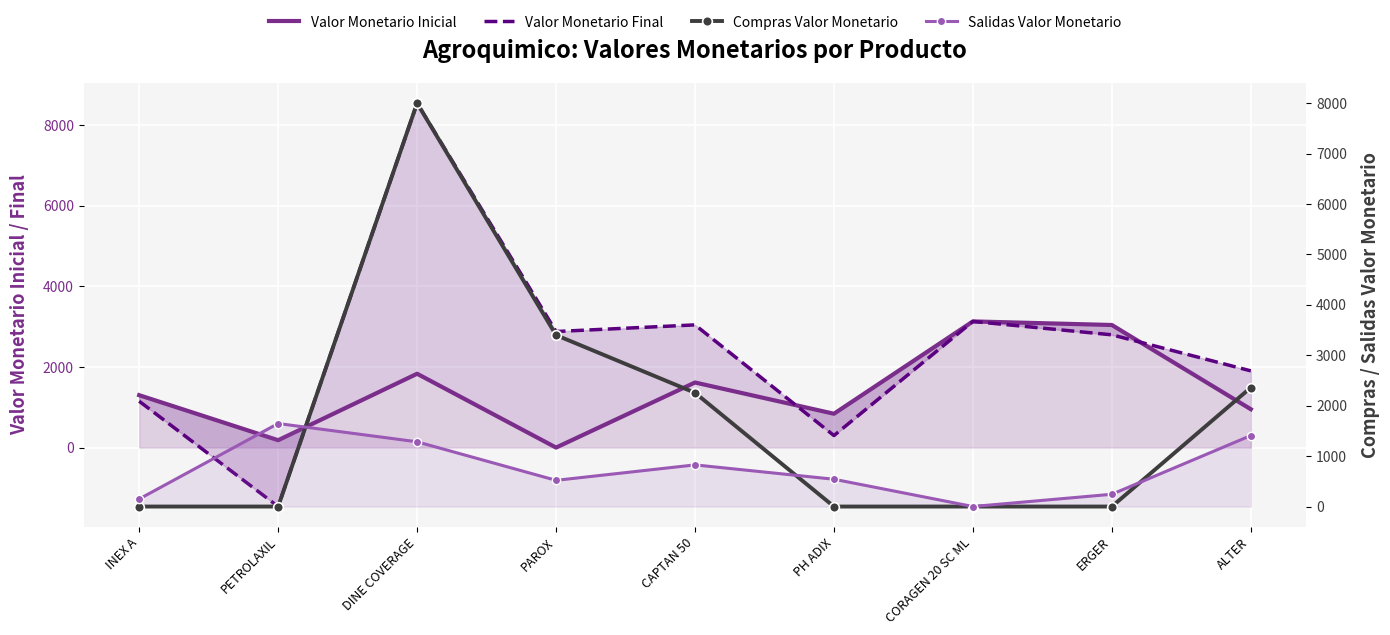

Is it true that Compras Valor Monetario equals 0.0 at ERGER?

True